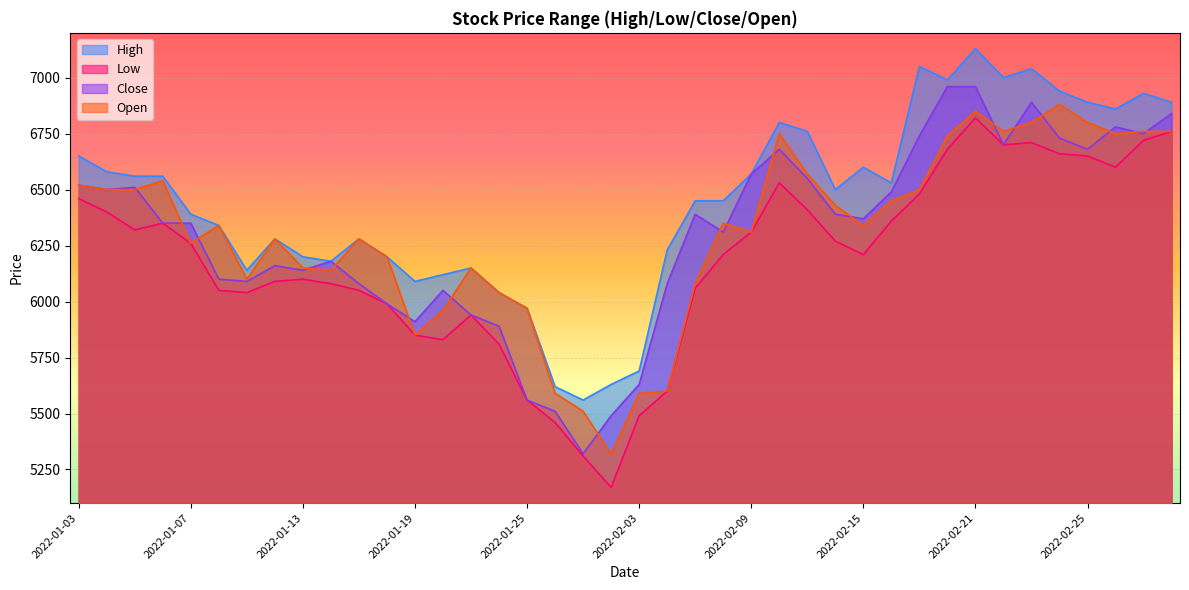

What is the sum of the Open values at 2022-02-04 and 2022-02-08?

11950